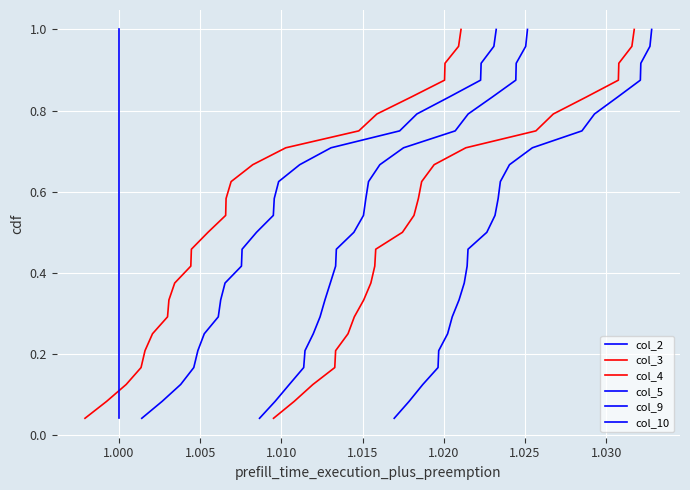

What is the maximum value for col_9?

1.0